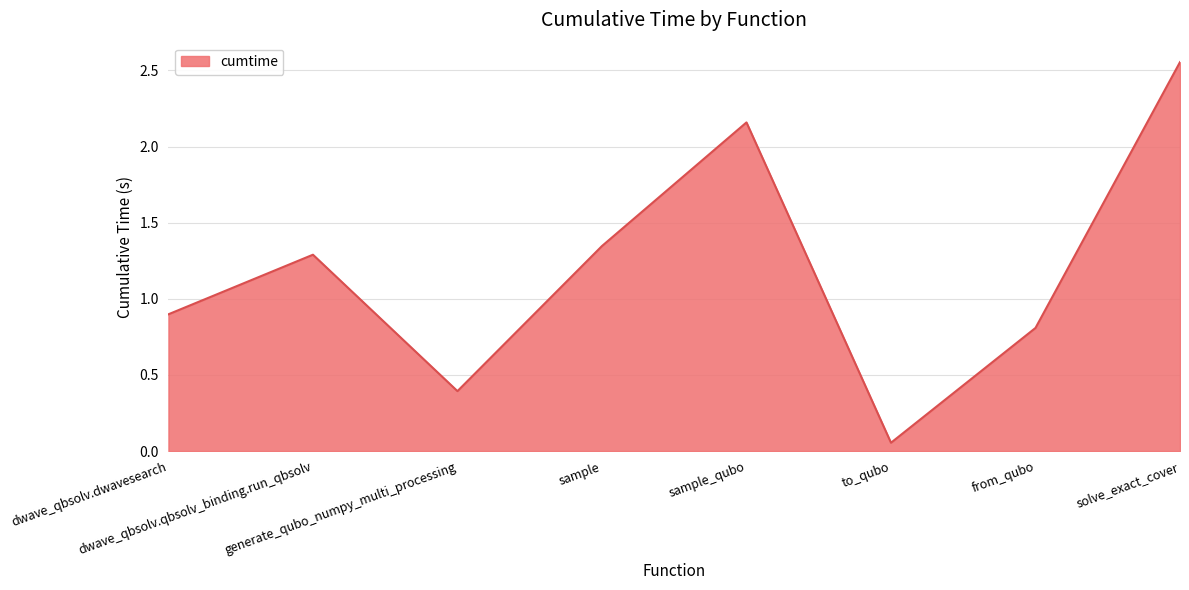

True or false: the data shows 1.5 at dwave_qbsolv.dwavesearch.

False